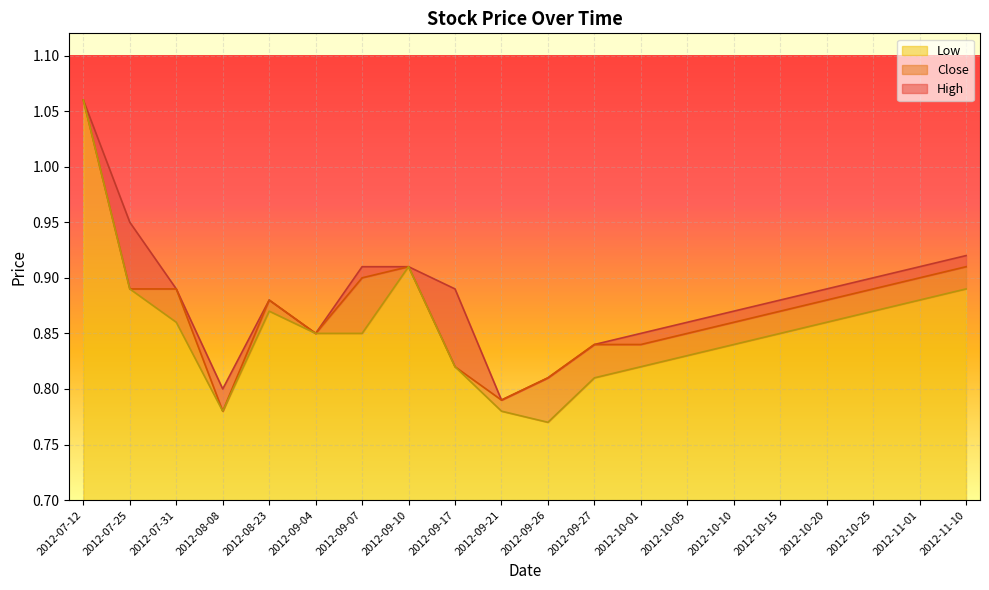

What is the difference between the second highest and second lowest values in the Low series?

0.1